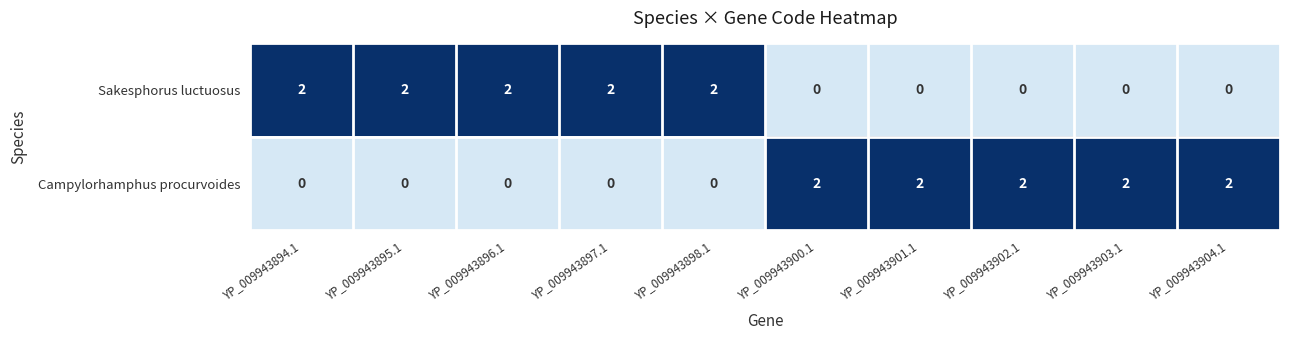

What is the sum of all Sakesphorus luctuosus values?

10